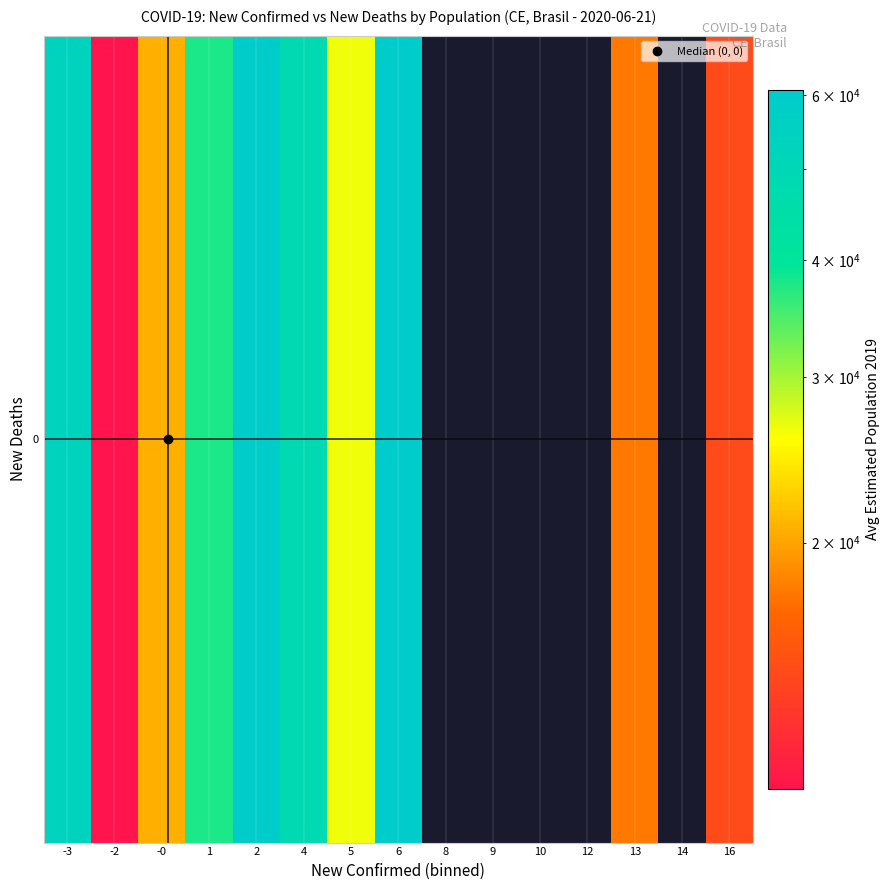

What is the greatest value displayed?

60781.0